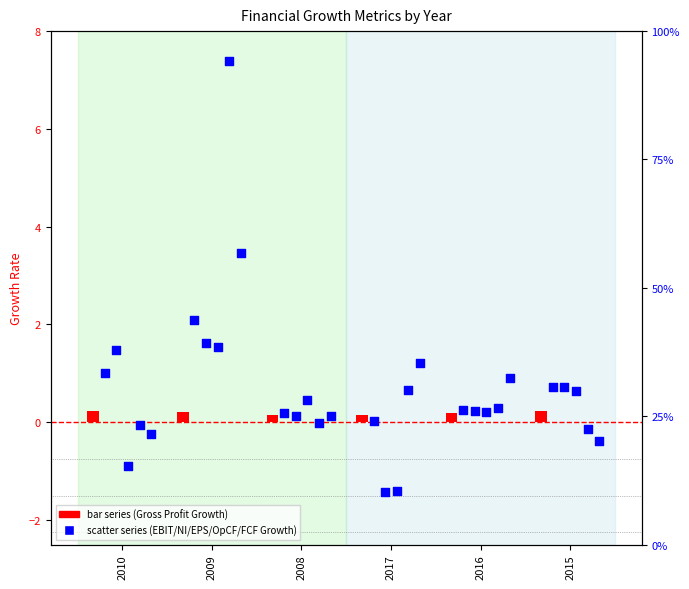

What is the total value across all series at 2008?

1.0